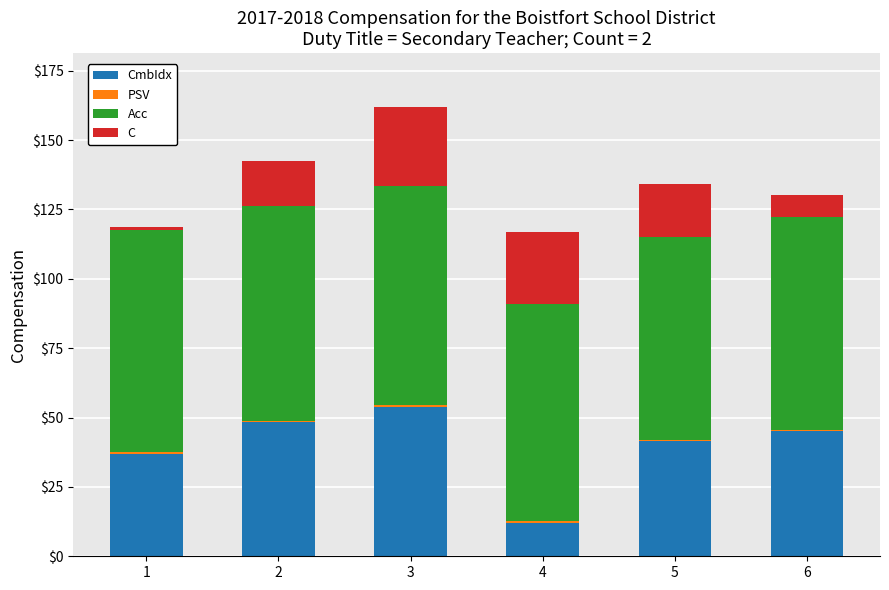

At which category is the sum across all series the highest?

3